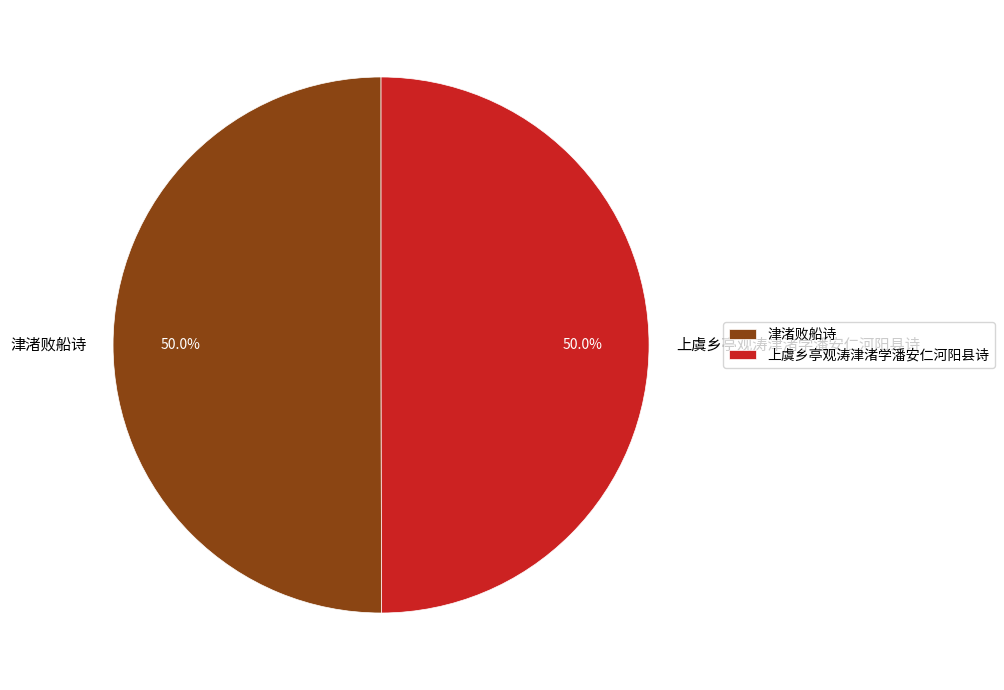

Combined, do 津渚败船诗 and 上虞乡亭观涛津渚学潘安仁河阳县诗 account for over 50%?

Yes